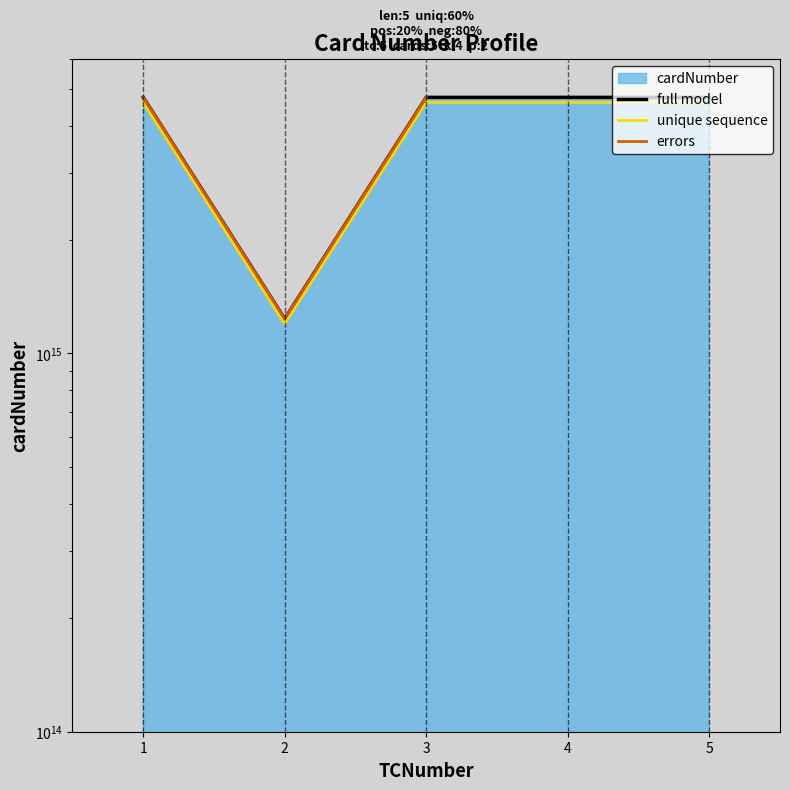

How many interior local valleys (lower than both neighbors) does the data have?

1